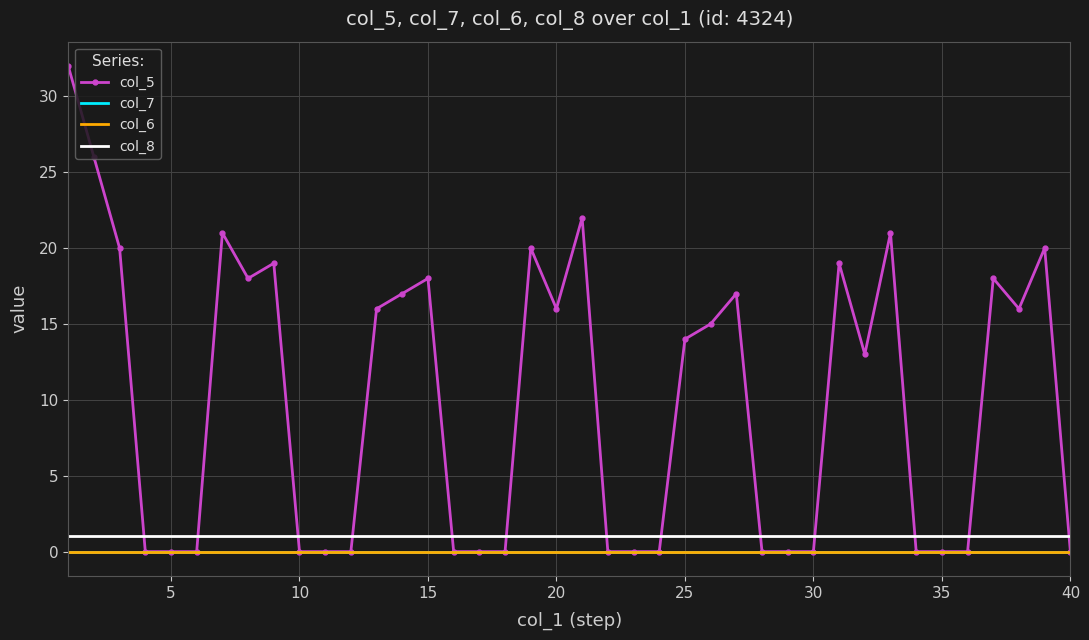

Which series has the largest range (max minus min)?

col_5